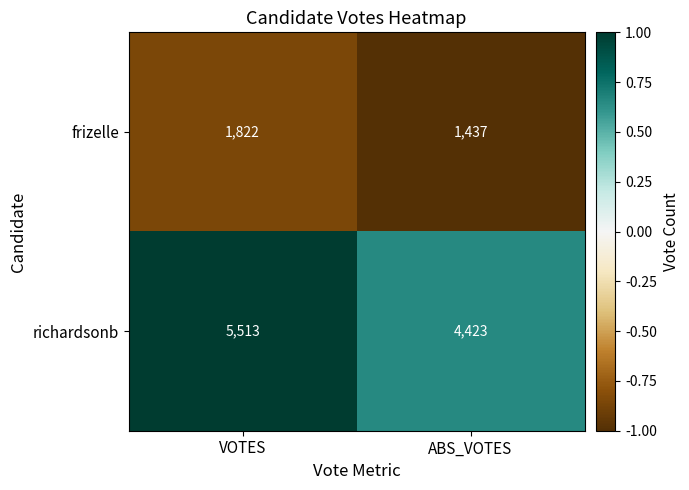

Reading right to left, list all the values displayed in this chart.

frizelle: 1437	1822
richardsonb: 4423	5513